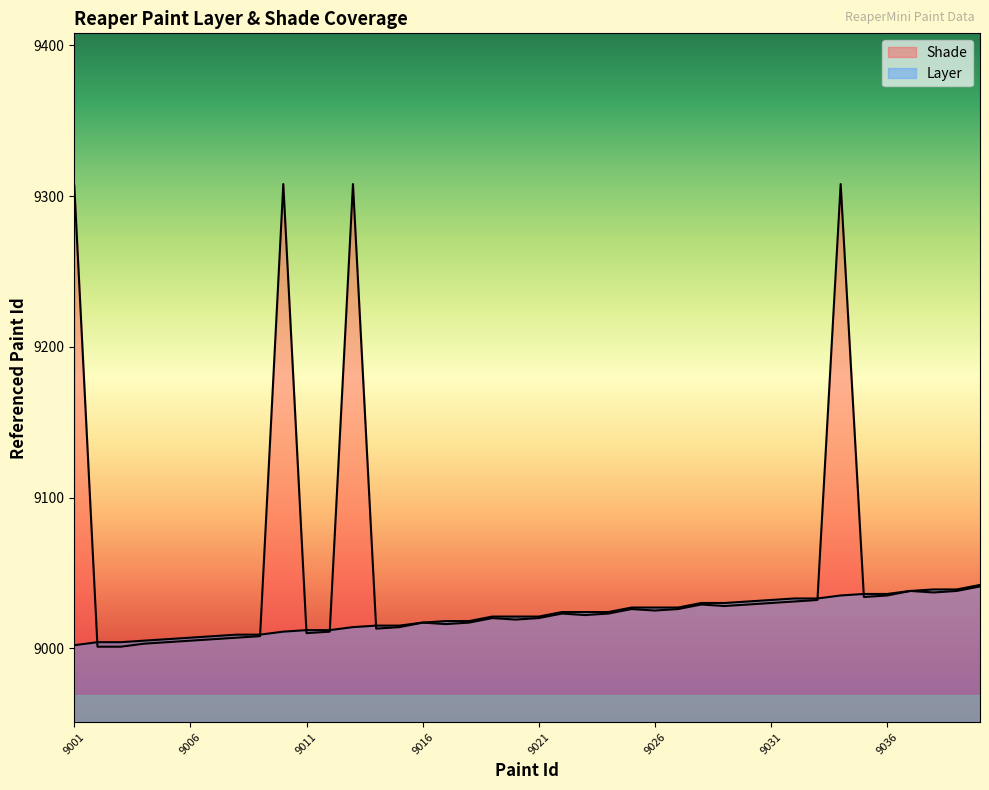

At which category is the sum across all series the highest?

9034